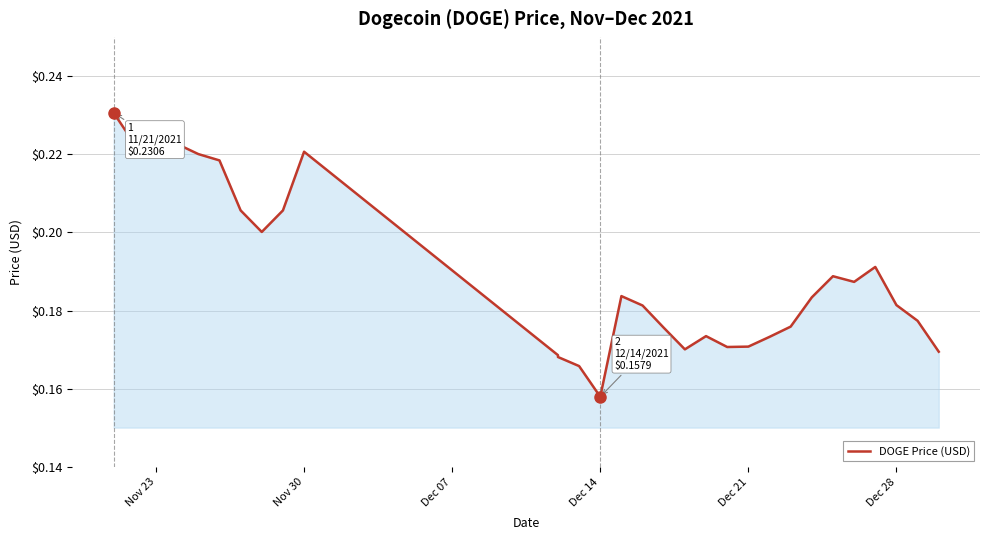

True or false: the data shows 0.3 at 24.

False